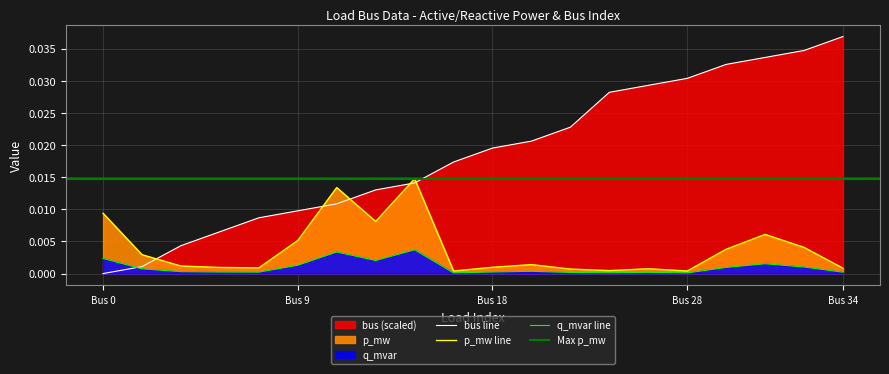

Which series has the largest range (max minus min)?

bus